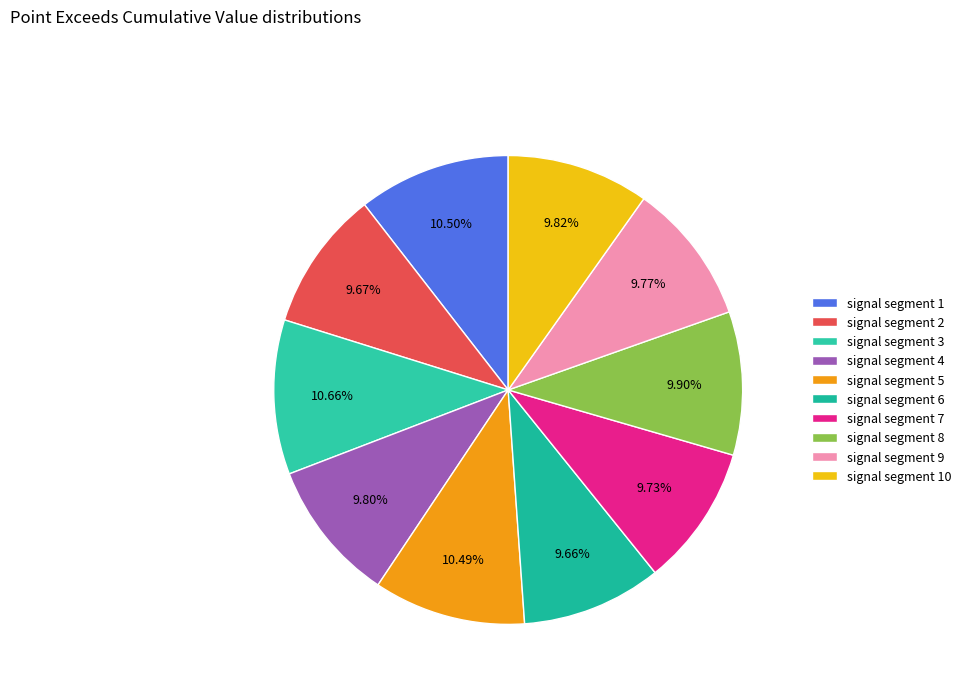

To the nearest percent, what portion does signal segment 2 represent?

10%